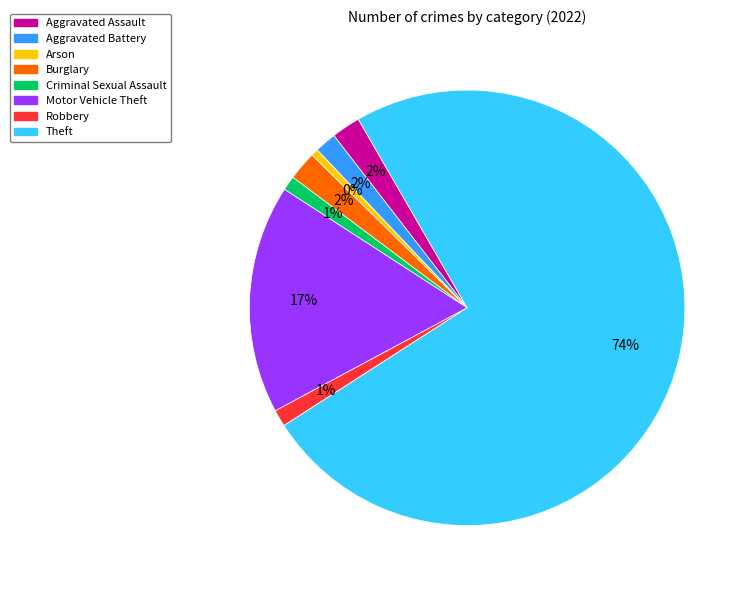

What is the change in value from Burglary to Theft?

+403